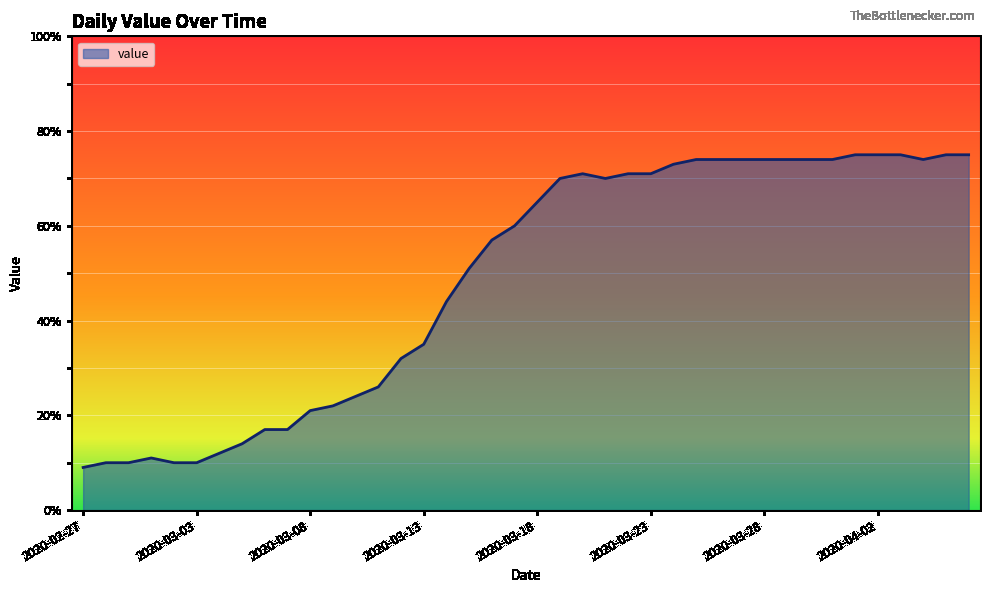

What is the difference between the maximum and minimum values?

66